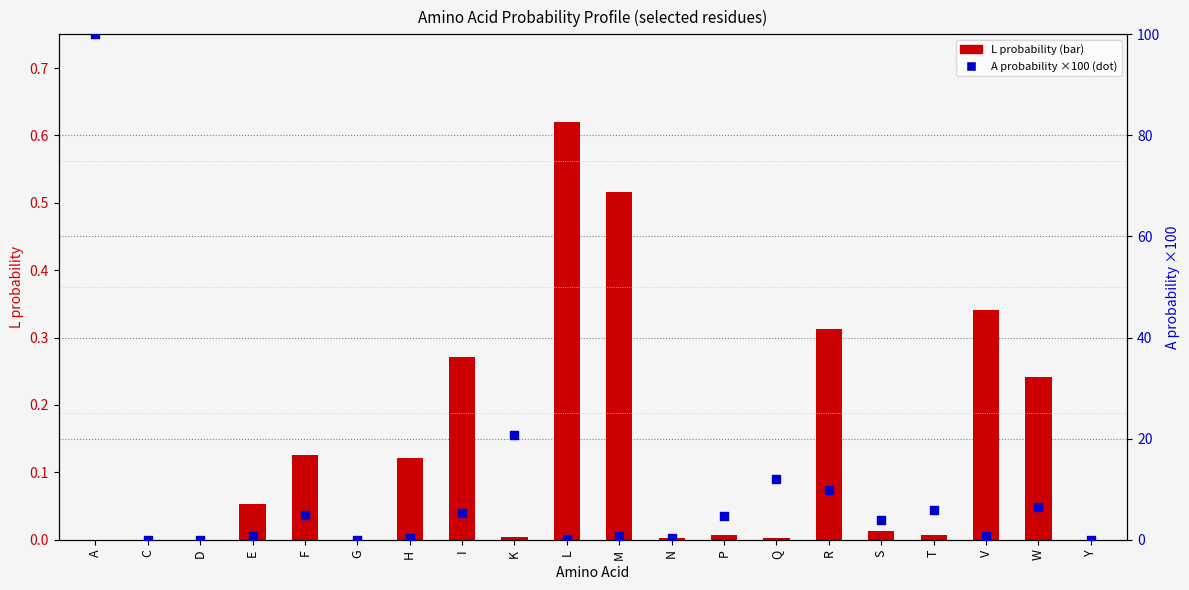

Which series contains the highest Y value?

A probability ×100